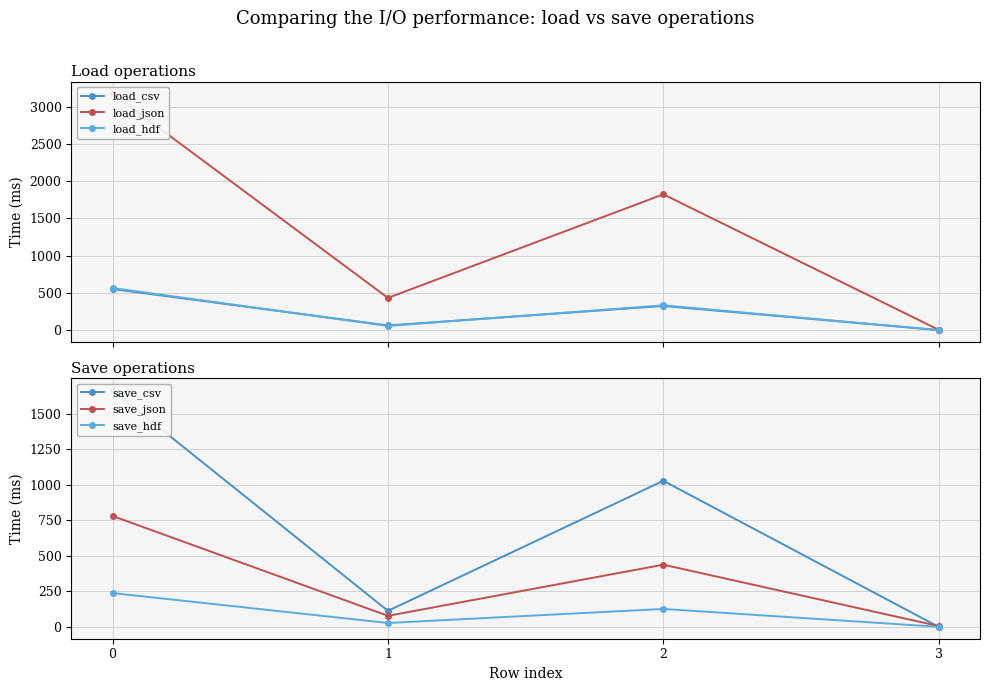

What are all the series names shown in the legend?

load_csv, load_json, load_hdf, save_csv, save_json, save_hdf